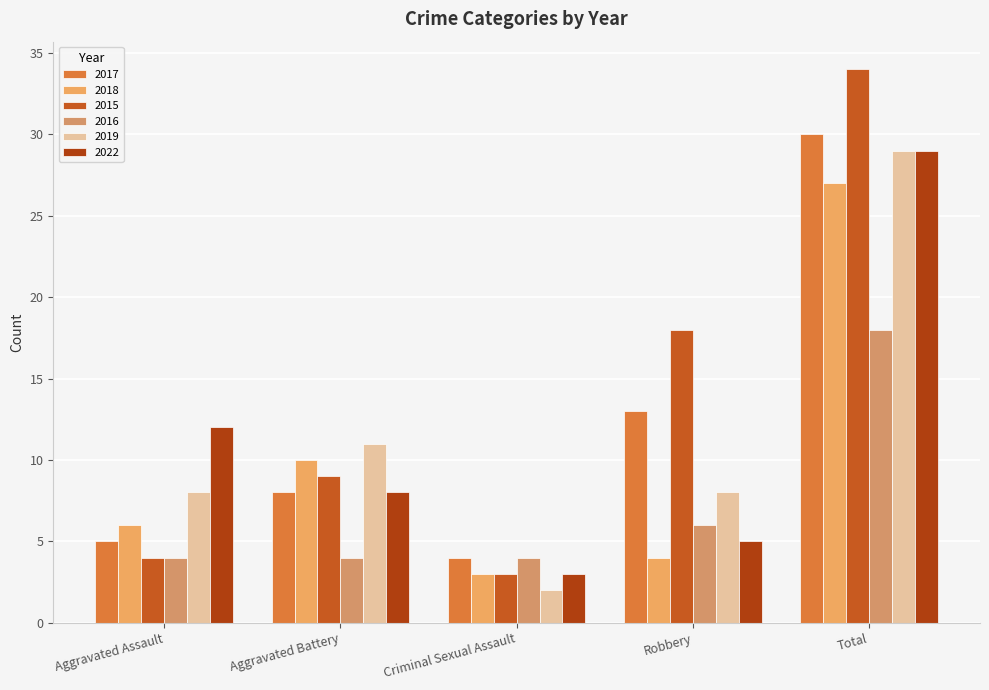

How many groups of bars are there?

5